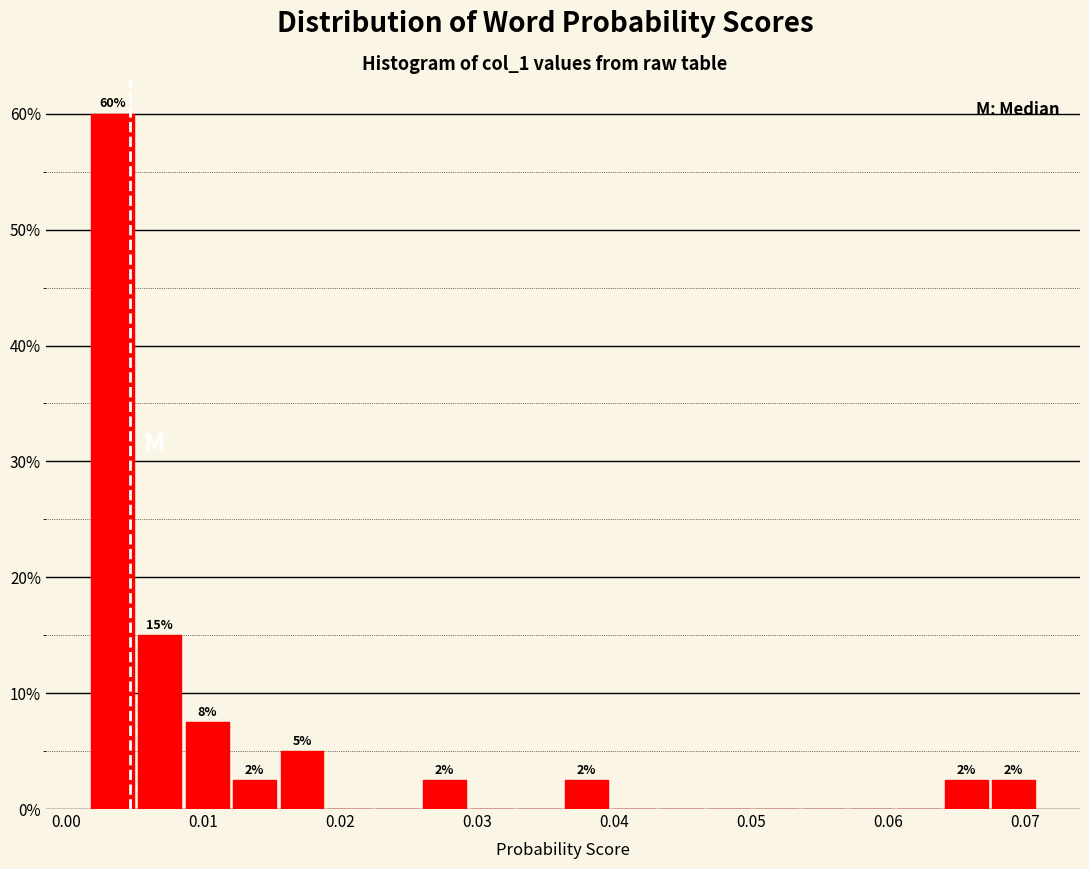

Around what value on the x-axis is the tallest bar? Give the approximate position of its centre, as read against the axis.

0.003